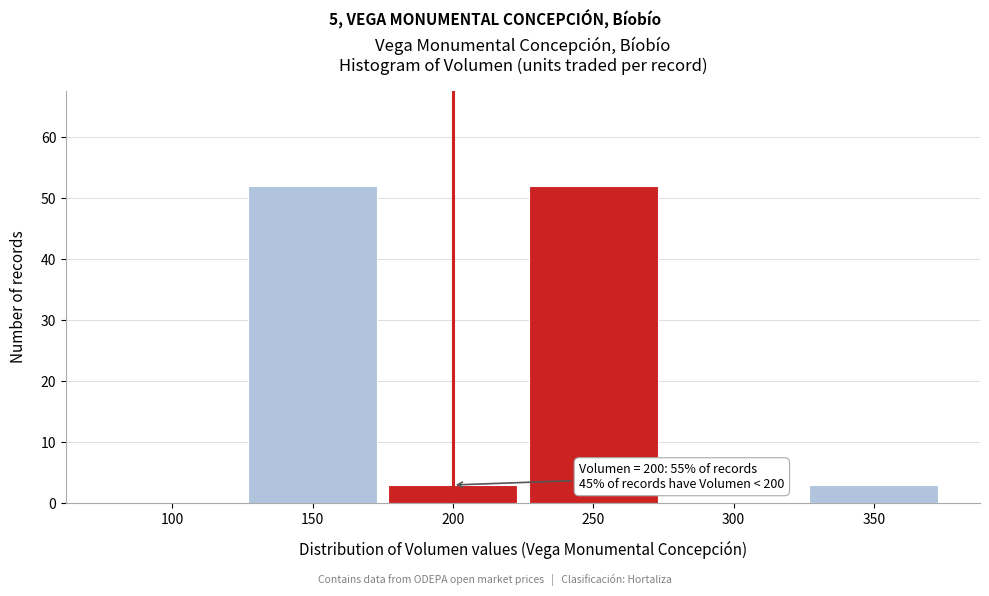

Reading left to right, extract all data points from this chart.

100=0	150=52	200=3	250=52	300=0	350=3